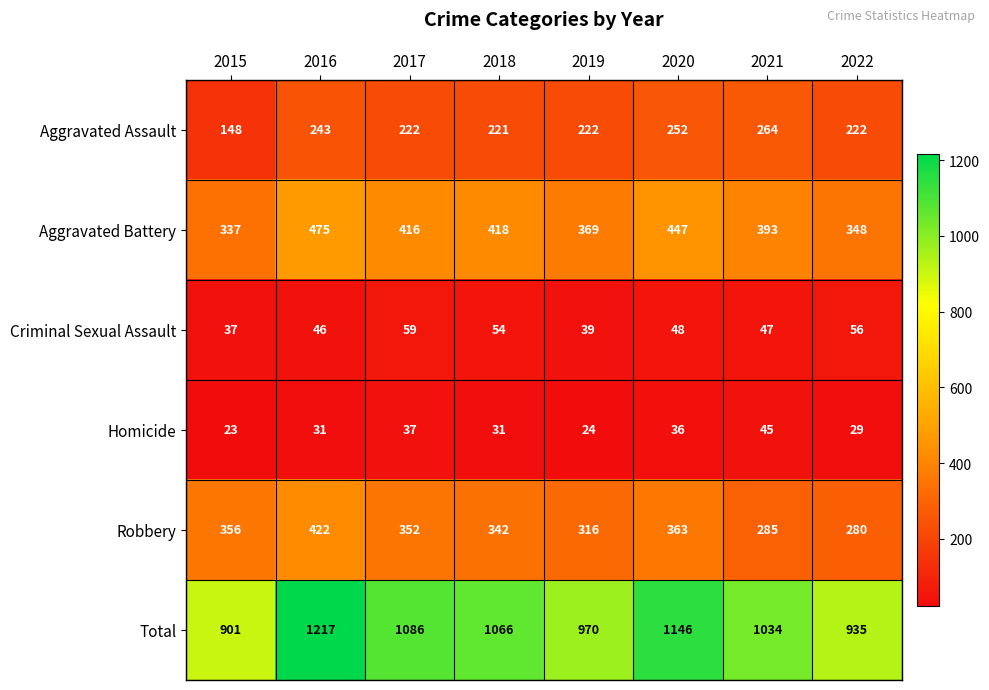

Between 2017 and 2020, which series saw the biggest shift?

Total